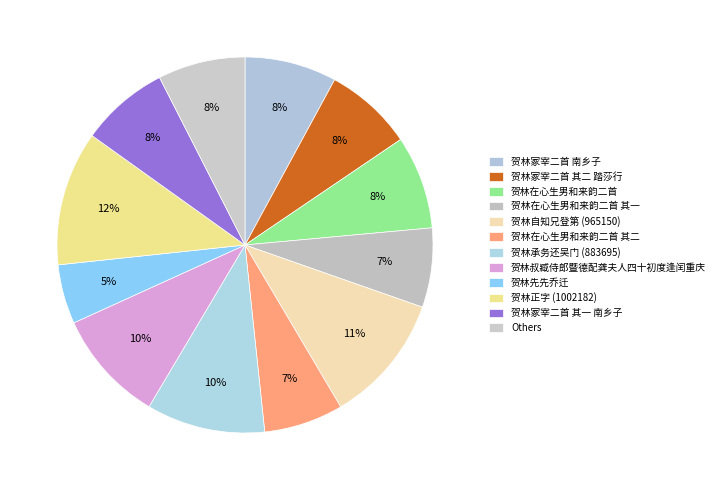

How many segments does this pie chart have?

12